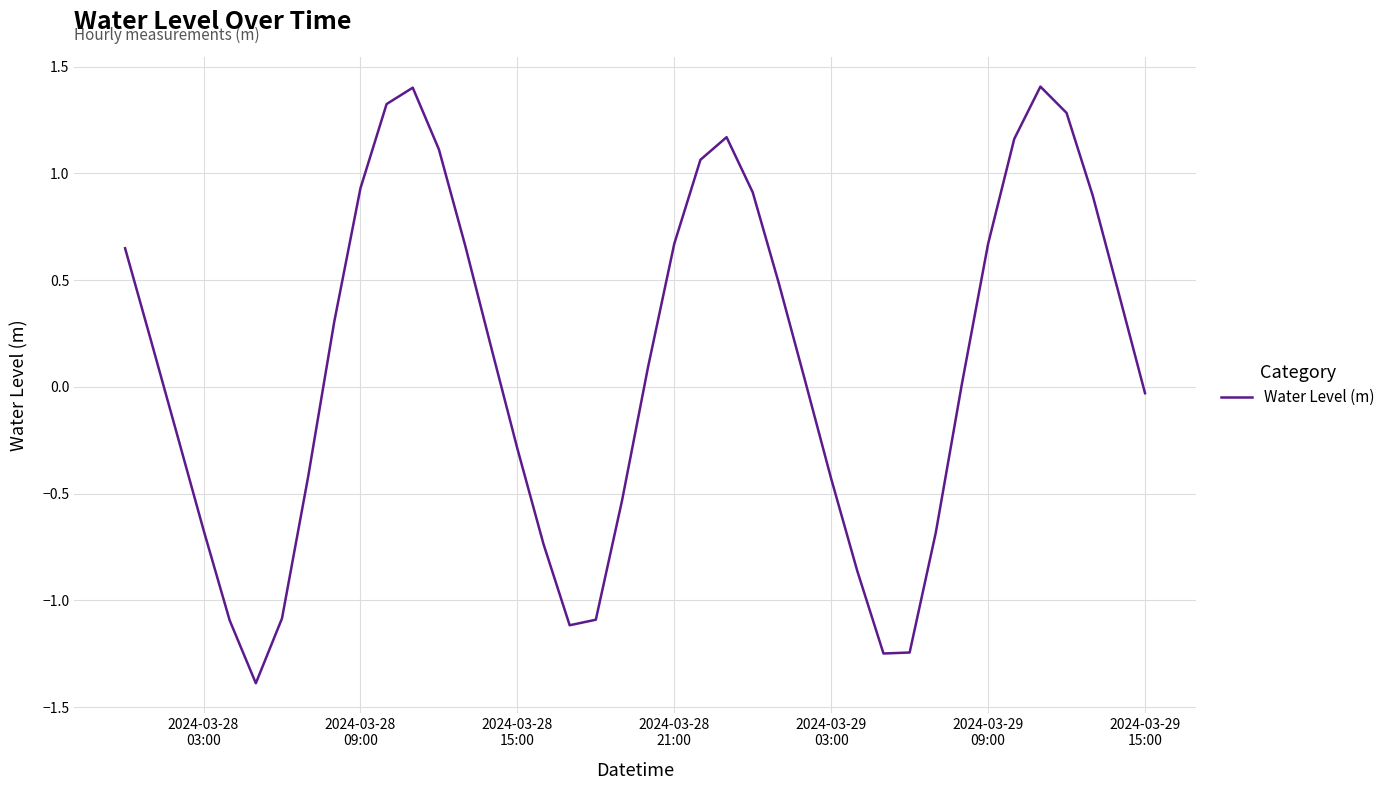

What is the maximum value shown in the chart?

1.4